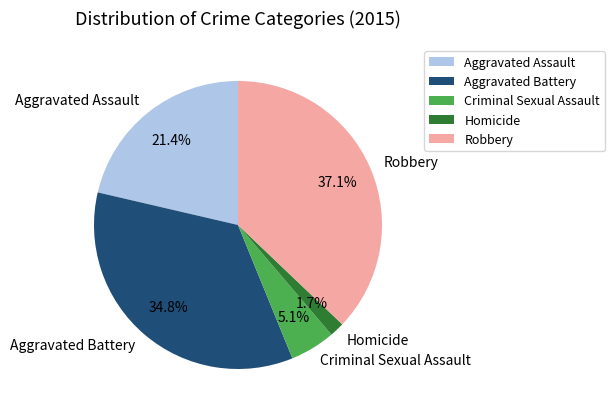

True or false: Aggravated Battery accounts for 35% of the total.

True